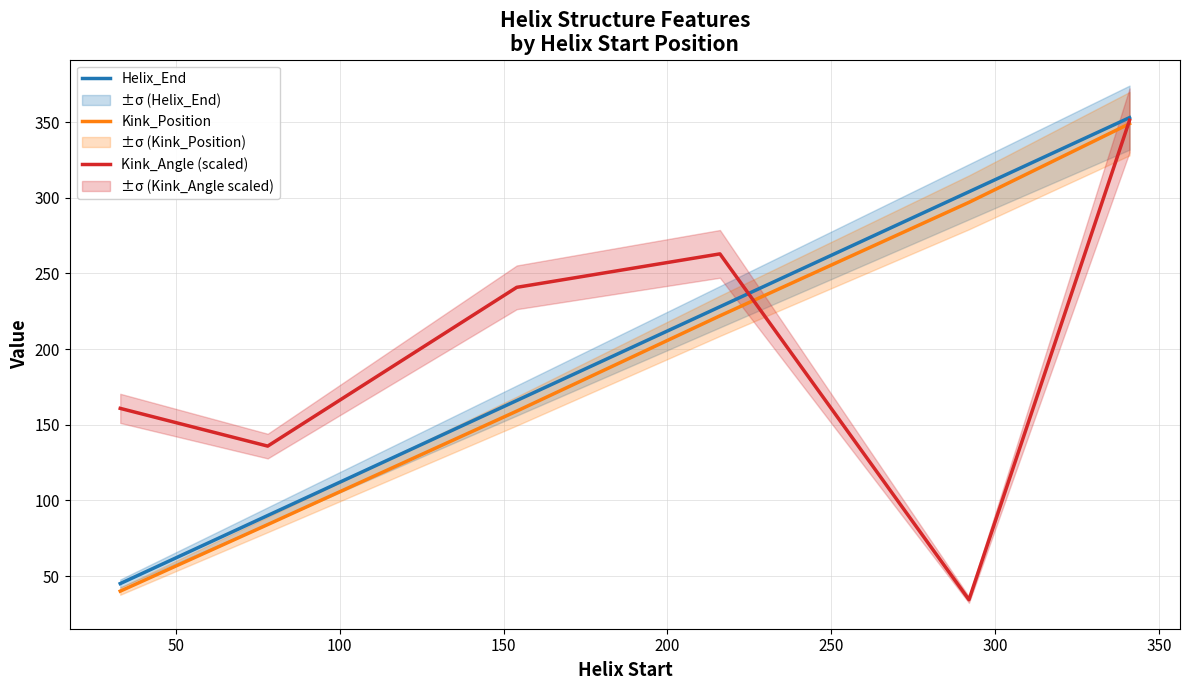

What is the maximum value shown in the chart?

353.0